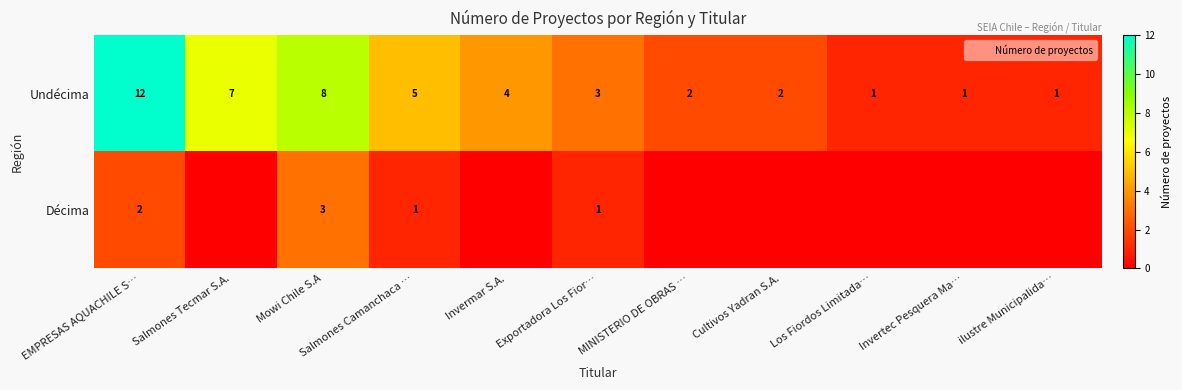

Rank the series by their maximum value, from highest to lowest.

Undécima, Décima